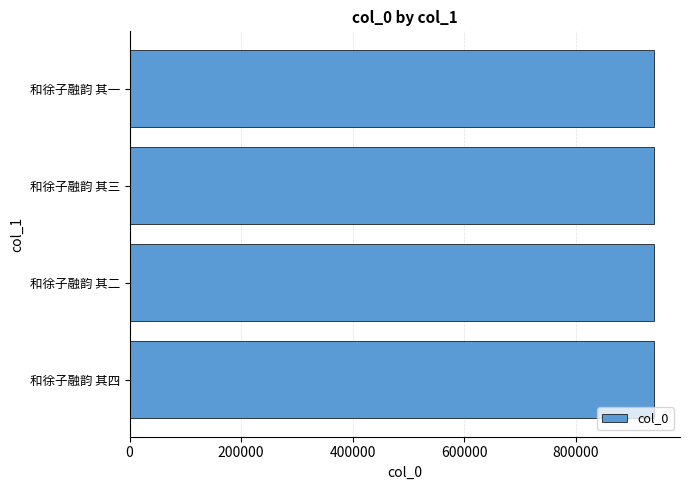

Approximately how many times larger is the value at 和徐子融韵 其三 compared to 和徐子融韵 其四?

1.0